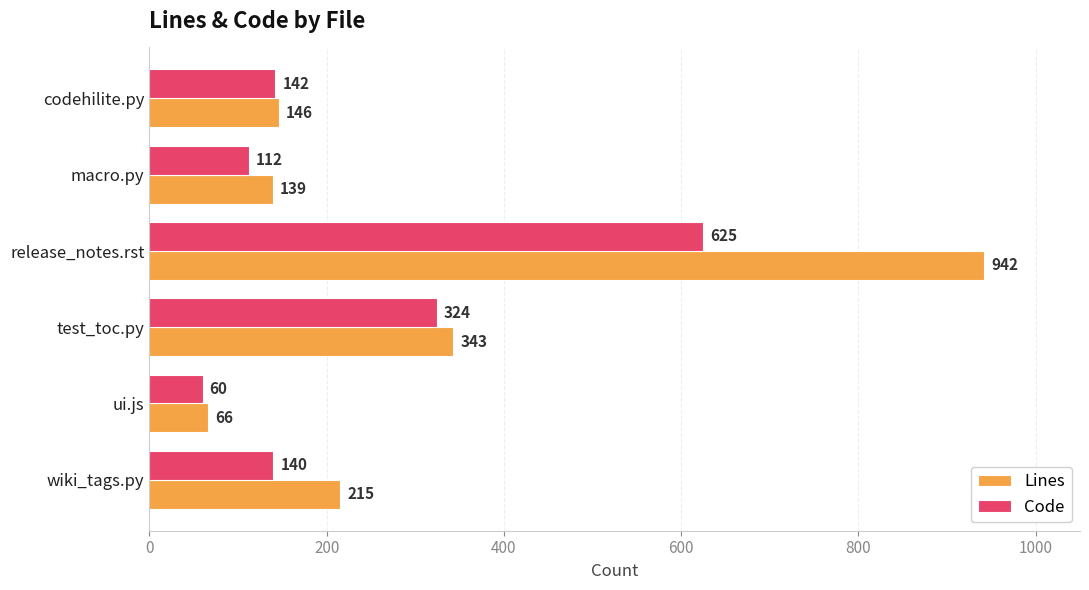

Where is Code nearest to the value 342?

test_toc.py